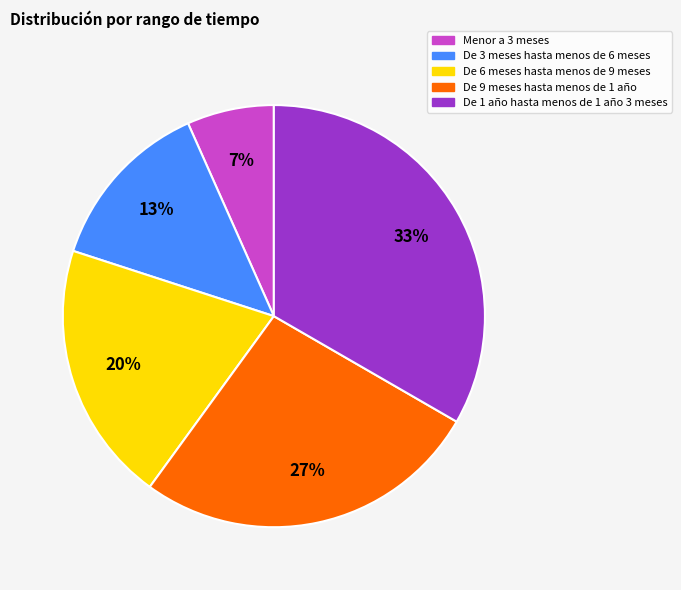

To the nearest percent, what percentage of the pie is De 9 meses hasta menos de 1 año?

27%